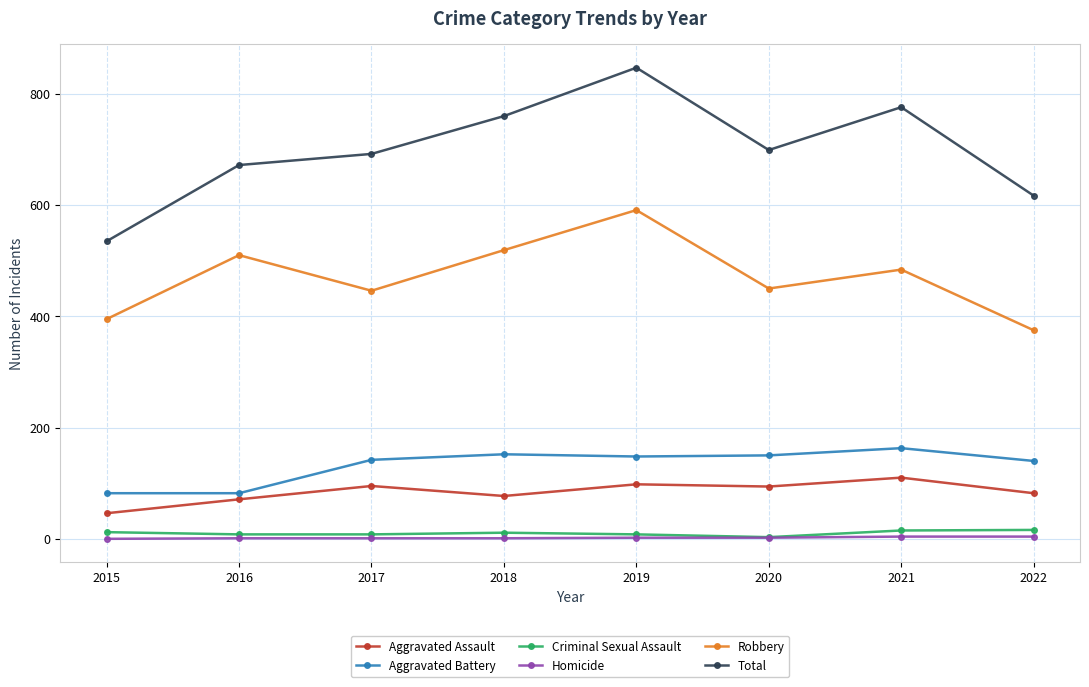

True or false: Total and Homicide intersect in this chart.

False